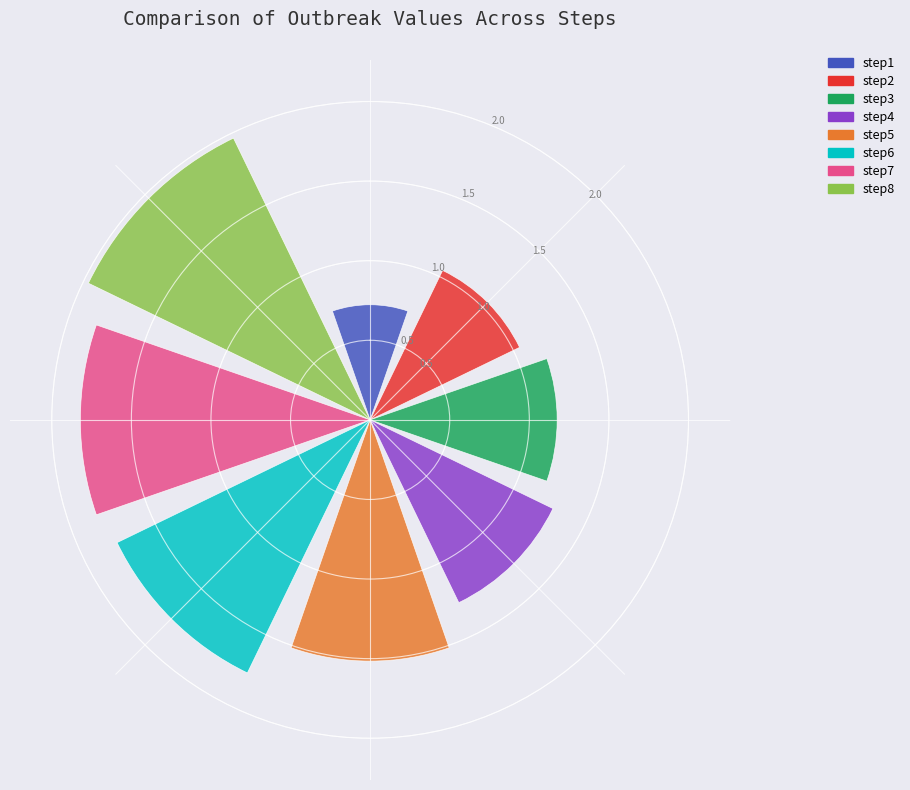

What is the sum of all values?

11.3